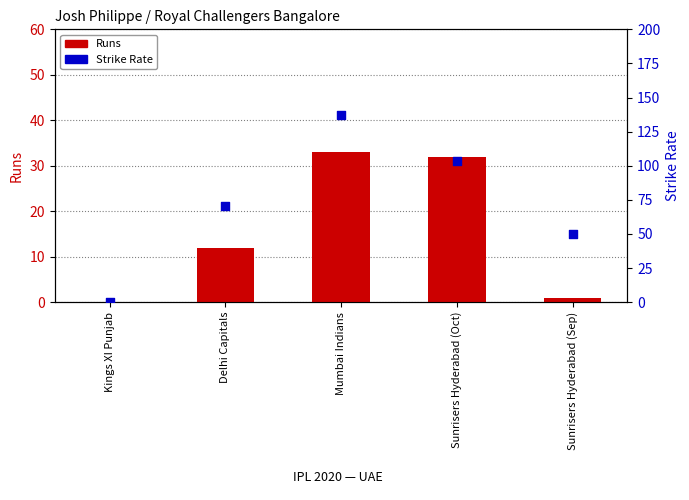

What is the total value across all series at Sunrisers Hyderabad (Sep)?

51.0